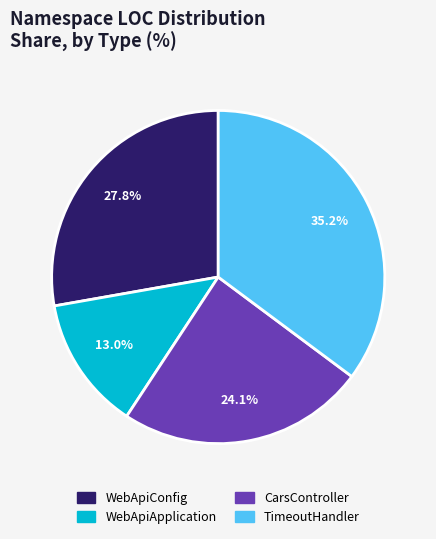

How many slices are in this pie chart?

4